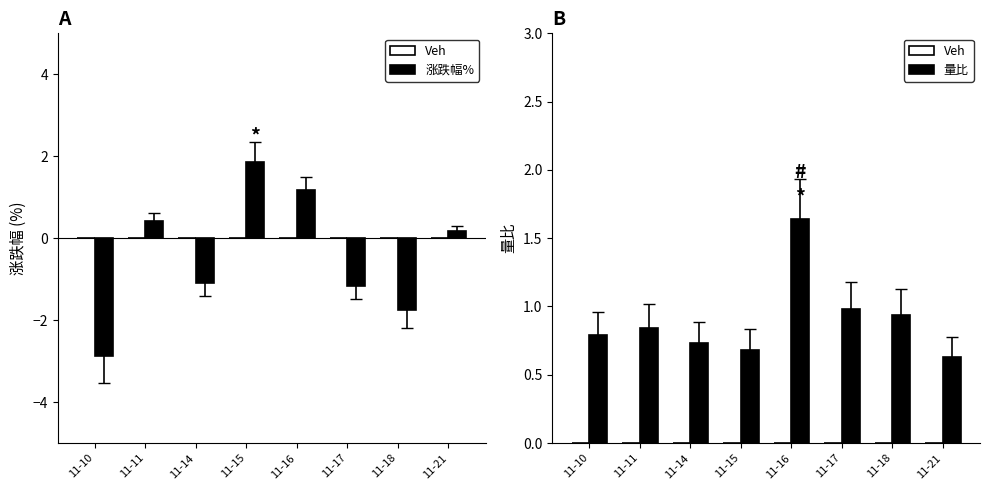

Which series has the widest spread of values?

涨跌幅% (mg/kg)